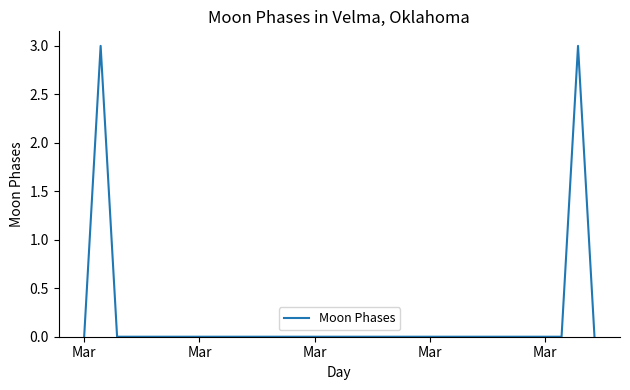

What is the difference between the maximum and minimum values?

3